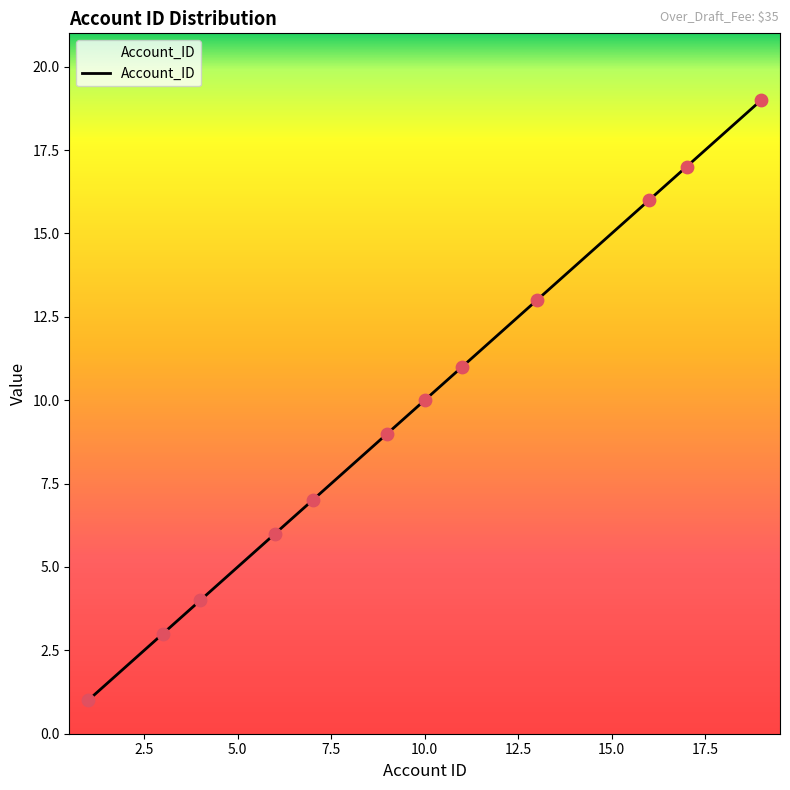

What is the greatest value displayed?

19